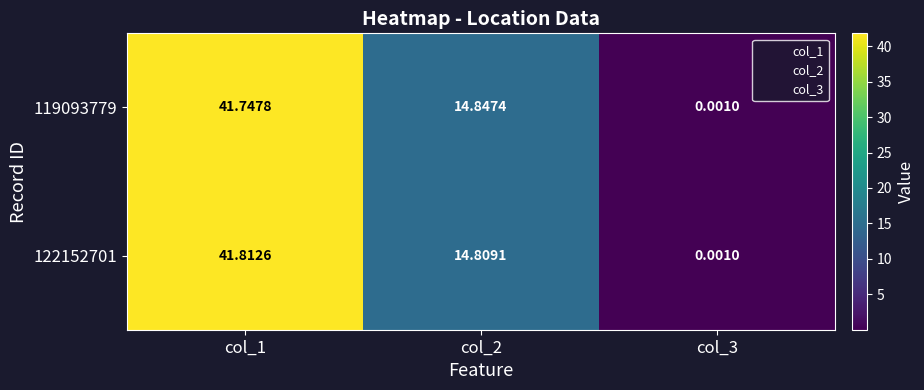

Is the value of 119093779 at col_3 greater than the value of 122152701 at col_2?

No